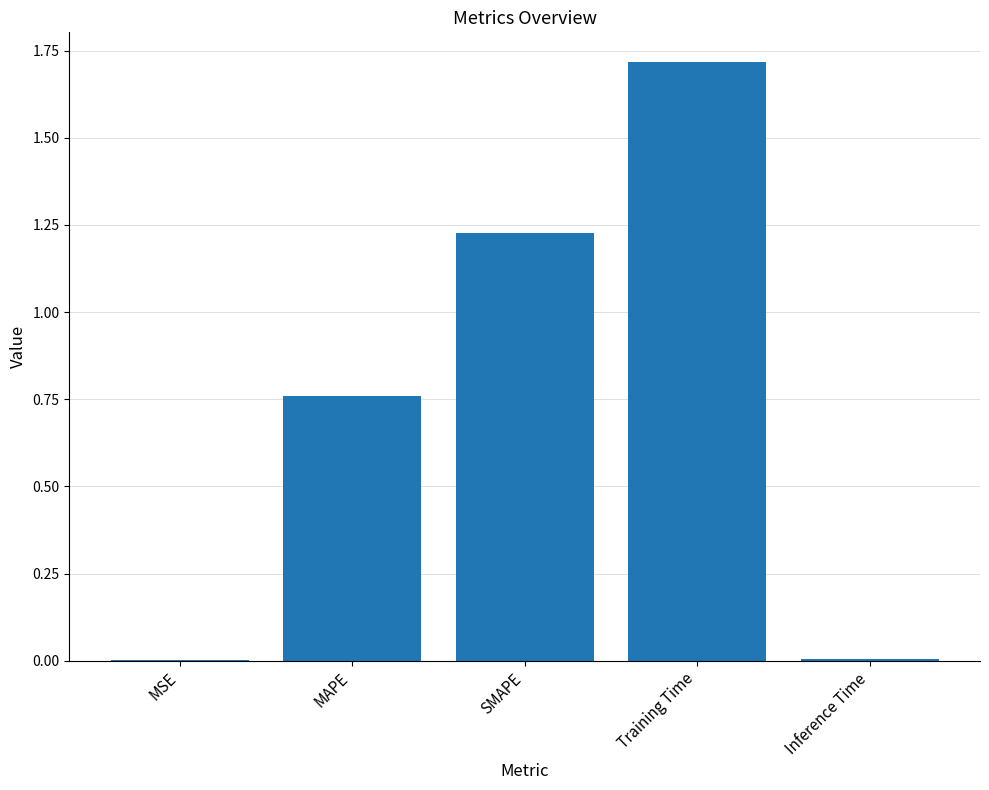

True or false: the data shows 0.0 at MSE.

True